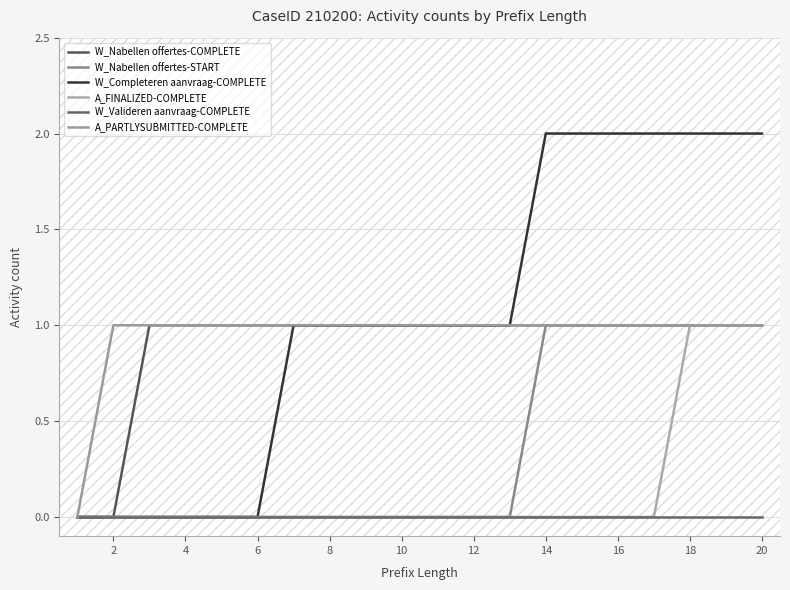

Reading left to right, extract all data points from this chart.

W_Nabellen offertes-COMPLETE: 0	0	1	1	1	1	1	1	1	1	1	1	1	1	1	1	1	1	1	1
W_Nabellen offertes-START: 0	0	0	0	0	0	0	0	0	0	0	0	0	1	1	1	1	1	1	1
W_Completeren aanvraag-COMPLETE: 0	0	0	0	0	0	1	1	1	1	1	1	1	2	2	2	2	2	2	2
A_FINALIZED-COMPLETE: 0	0	0	0	0	0	0	0	0	0	0	0	0	0	0	0	0	1	1	1
W_Valideren aanvraag-COMPLETE: 0	0	0	0	0	0	0	0	0	0	0	0	0	0	0	0	0	0	0	0
A_PARTLYSUBMITTED-COMPLETE: 0	1	1	1	1	1	1	1	1	1	1	1	1	1	1	1	1	1	1	1